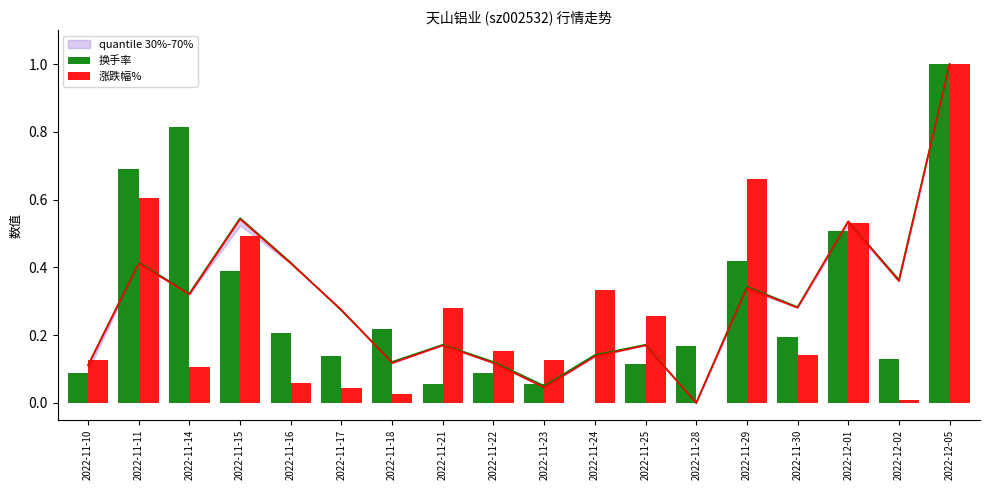

Where is 换手率 nearest to the value 0?

2022-11-24